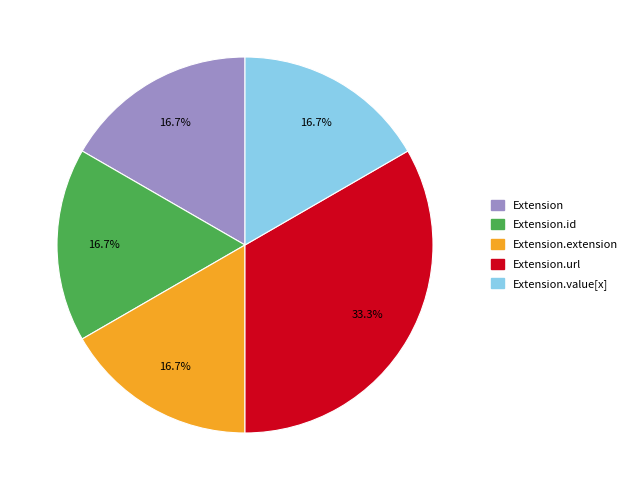

The Extension slice represents 11% of the pie. True or false?

False